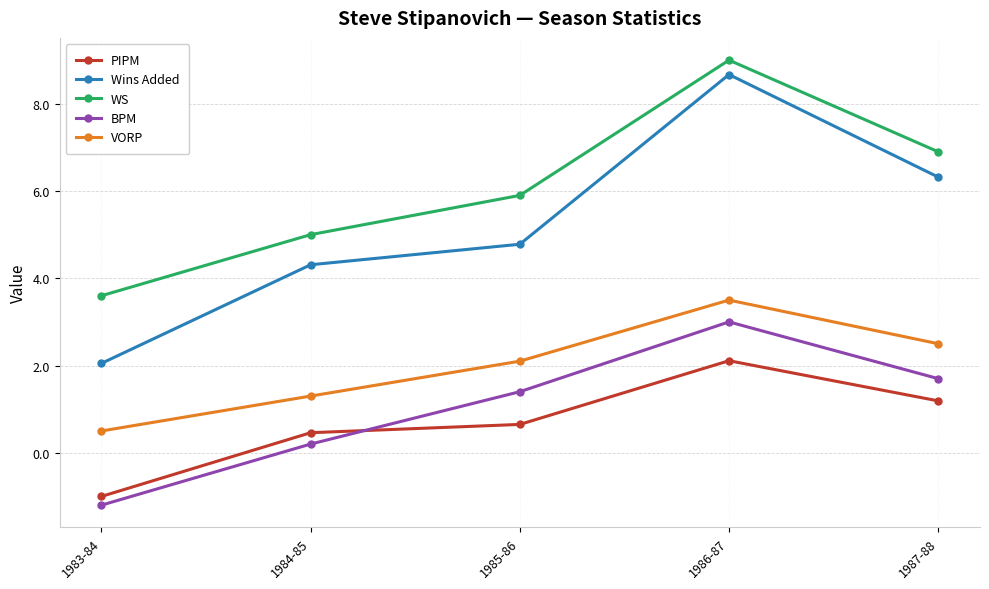

How many interior local peaks does the WS series have?

1